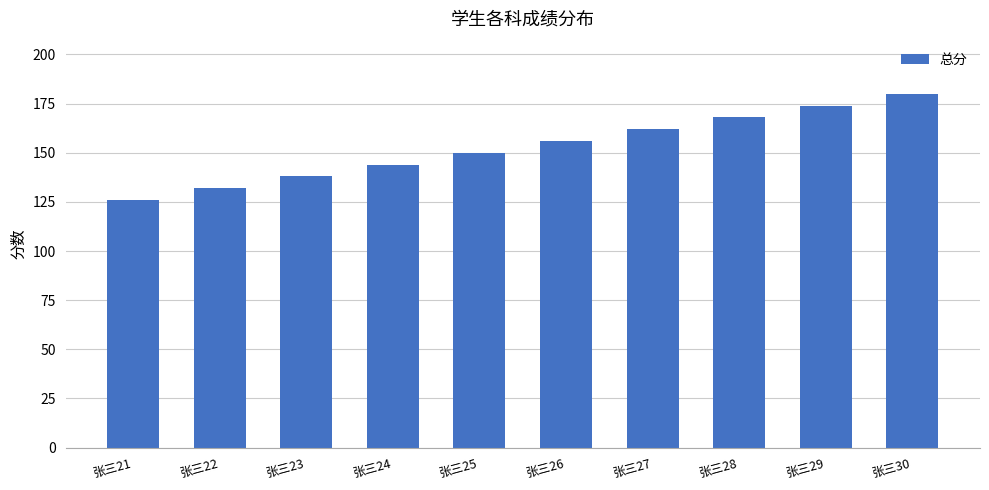

What is the value of the 5th bar from the left?

150